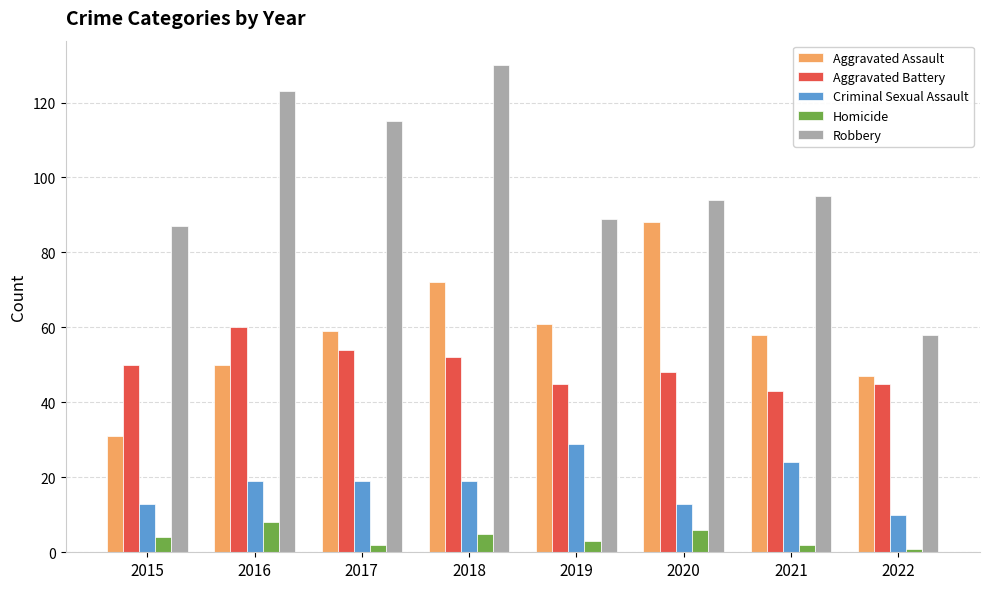

Which series has the largest total across all categories?

Robbery